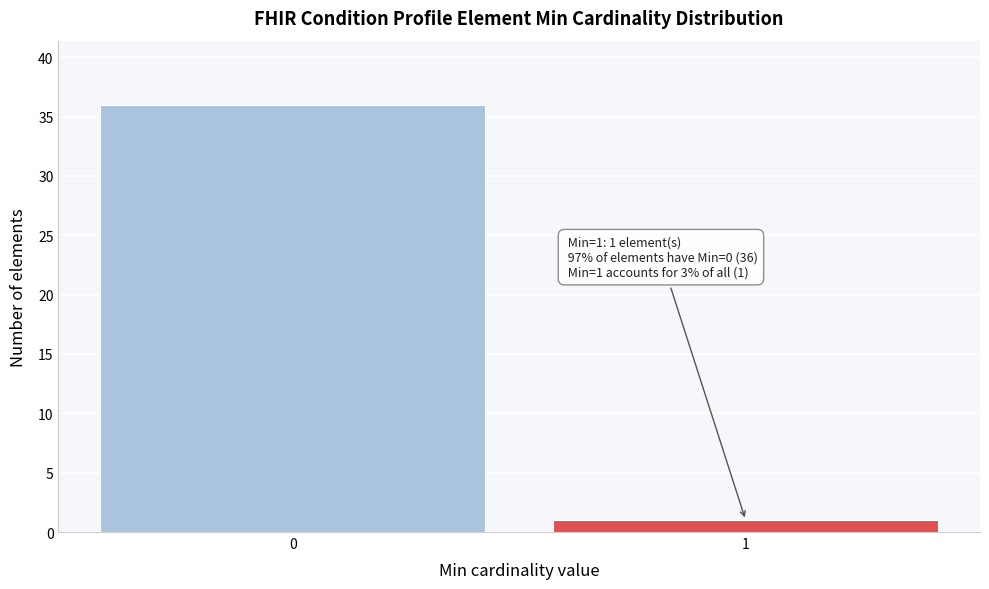

Reading left to right, transcribe all the data shown in this chart.

0=36	1=1